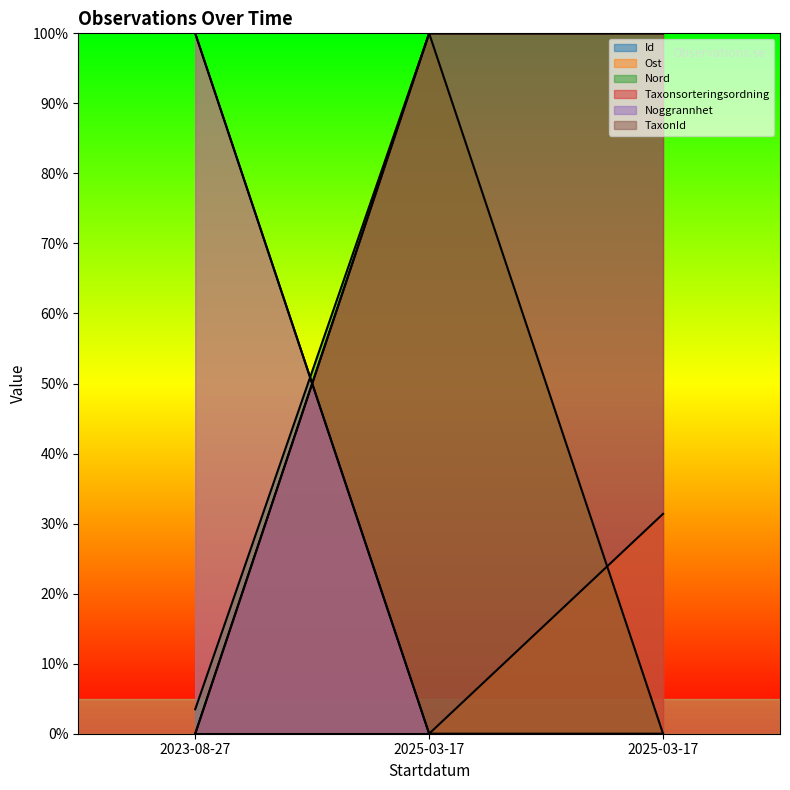

What is the label of the 1st point from the right?

2025-03-17